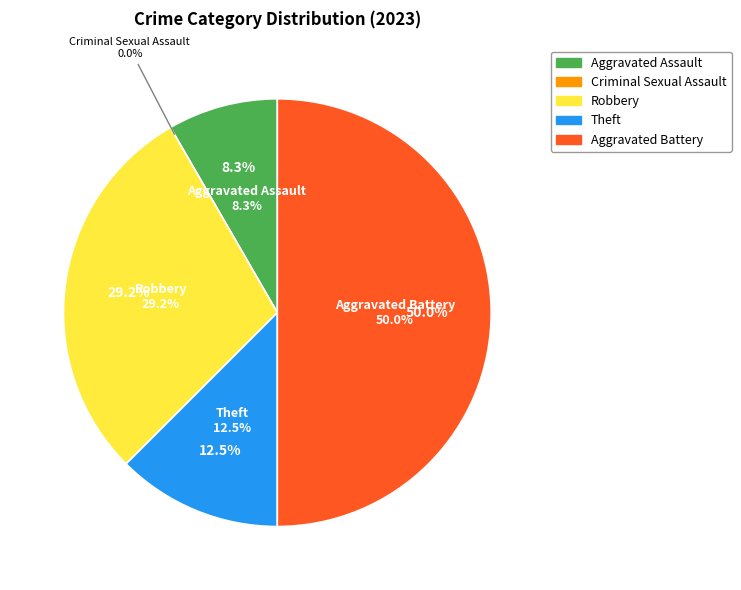

What percentage is the Robbery slice, to the nearest percent?

29%